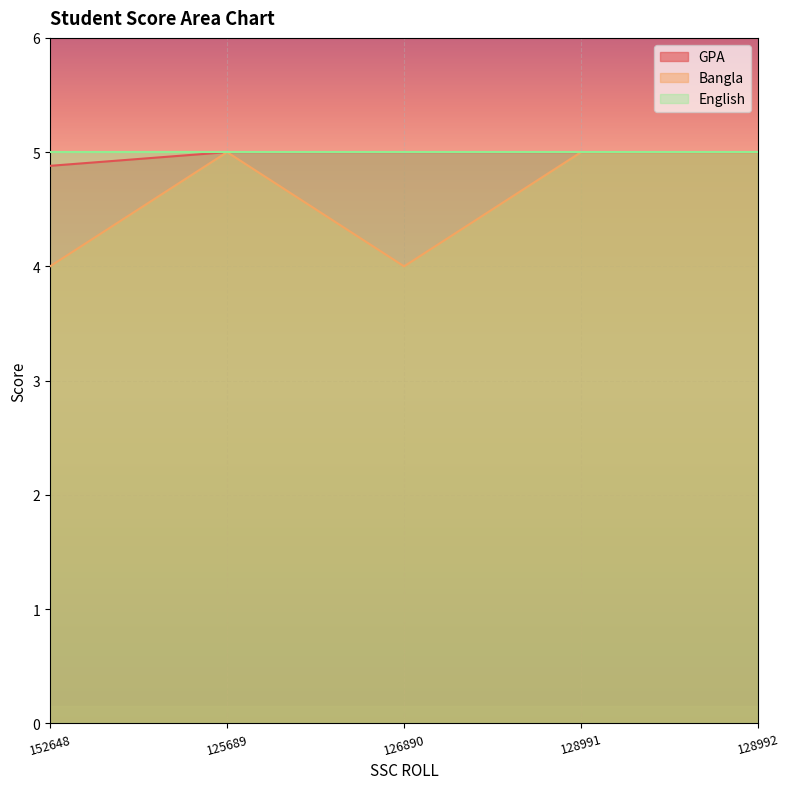

At how many categories does at least one series exceed 4?

5